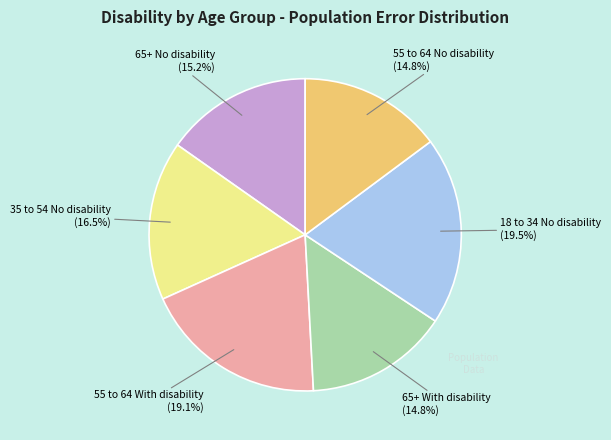

How many slices are in this pie chart?

6